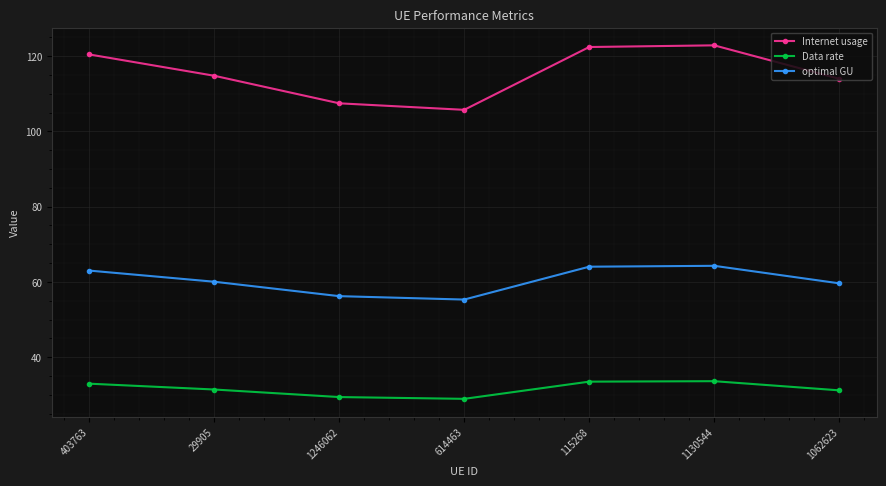

How many lines are shown in the chart?

3